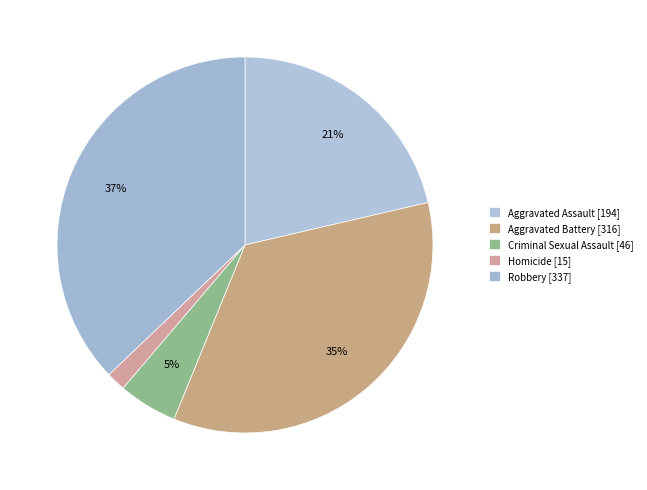

Which category has the biggest portion of the pie?

Robbery